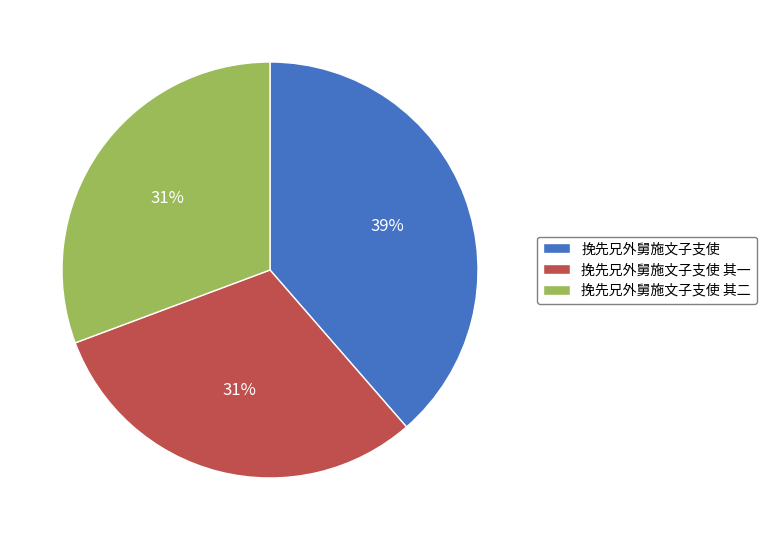

True or false: 挽先兄外舅施文子支使 accounts for 39% of the total.

True